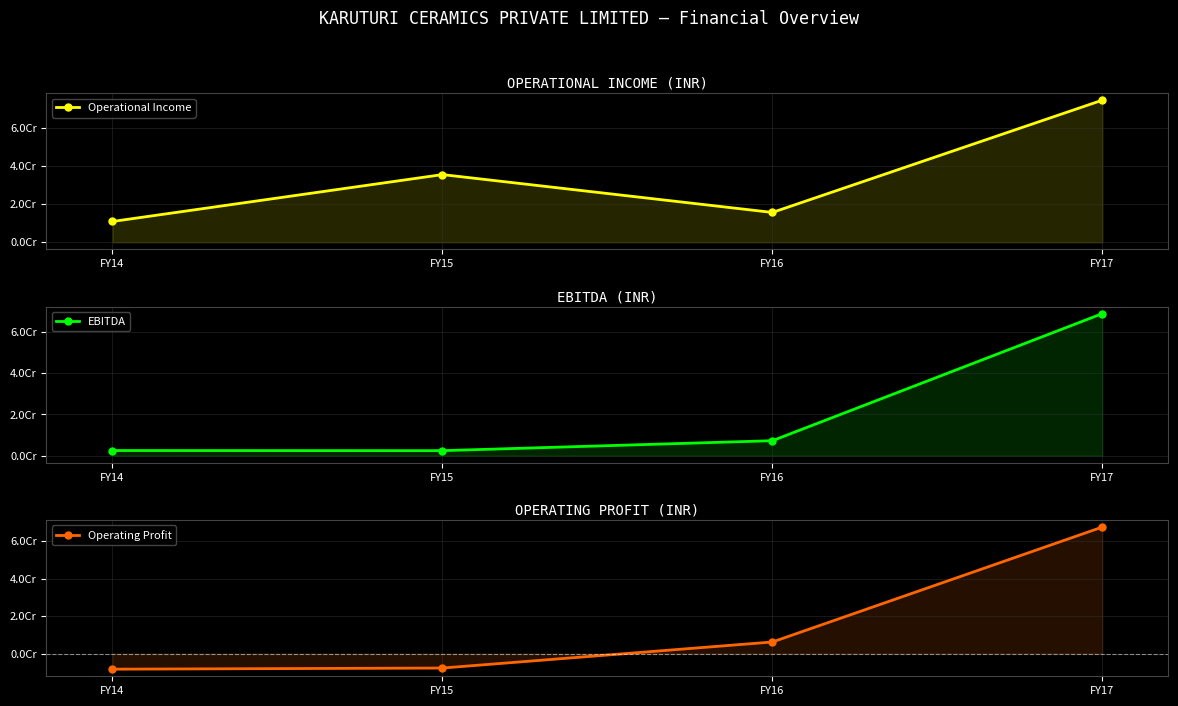

Between FY15 and FY17, which is larger?

FY17